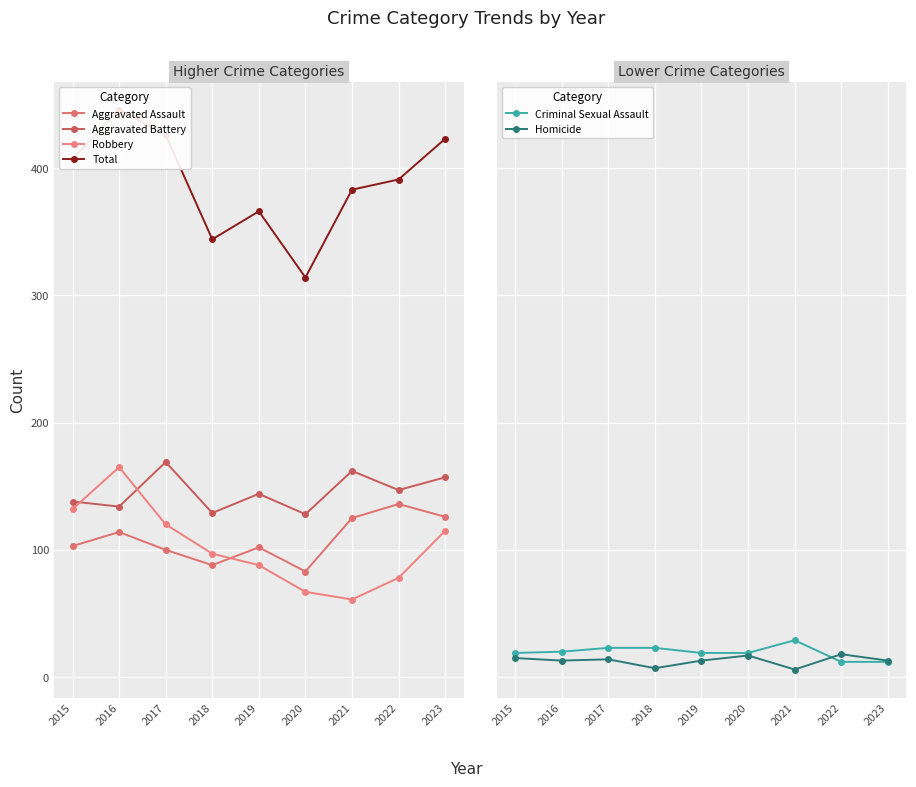

The value of Robbery at 2018 is 58. True or false?

False